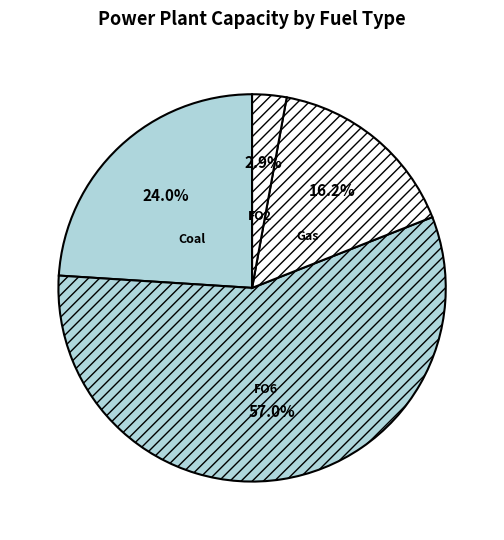

Is there a majority slice in this chart?

Yes